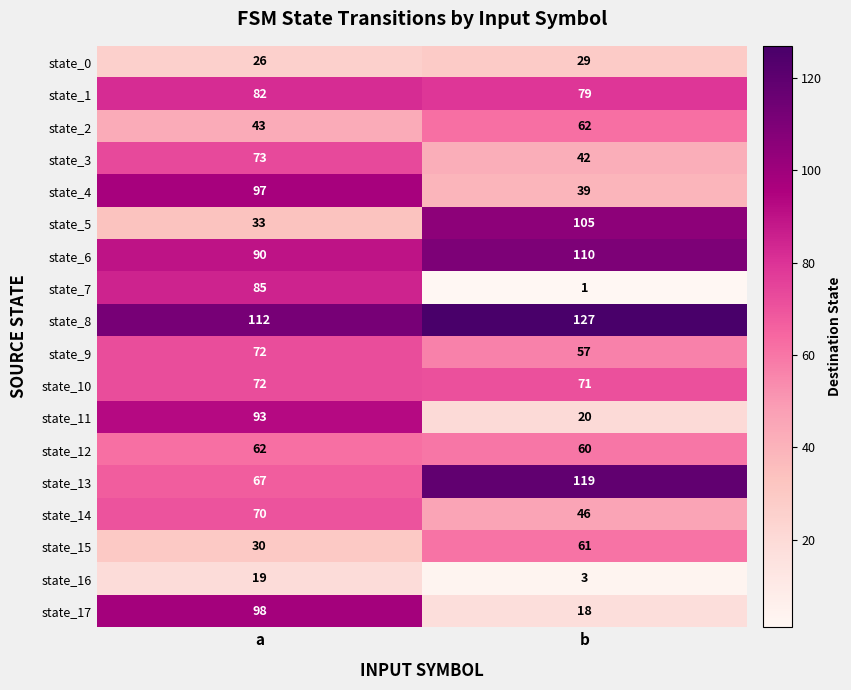

What is the difference between the state_13 values at b and a?

52